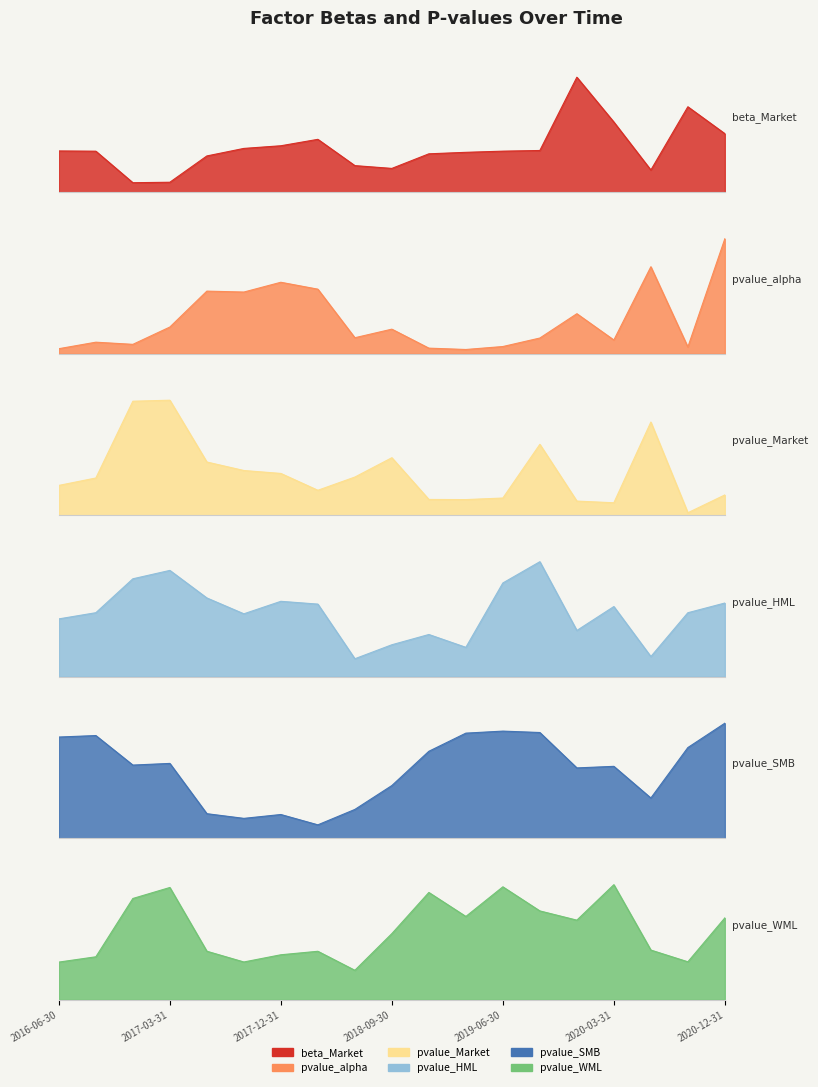

What position from the left is 2017-03-31?

4